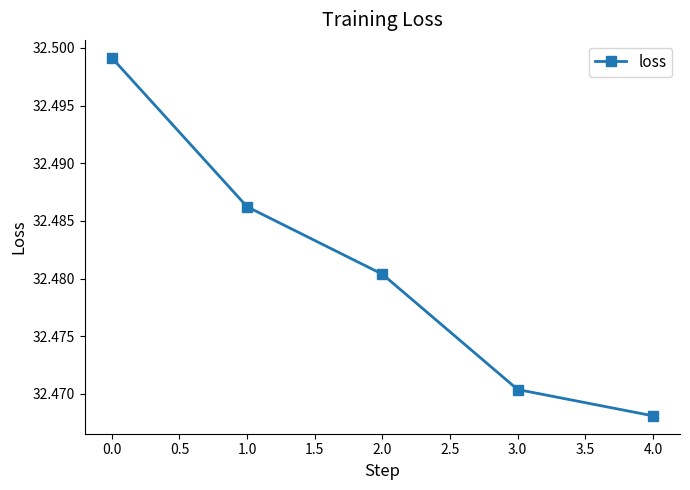

Does the chart have visible grid lines?

No